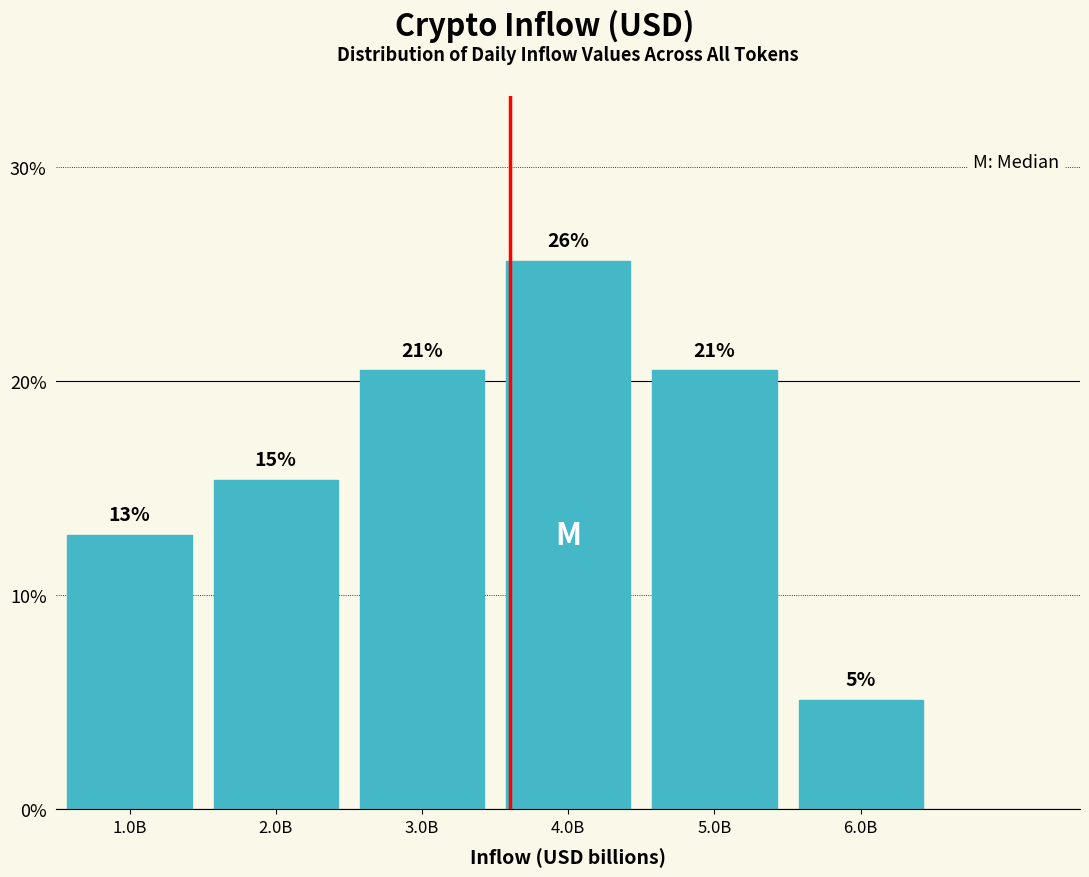

Are the bars horizontal?

No